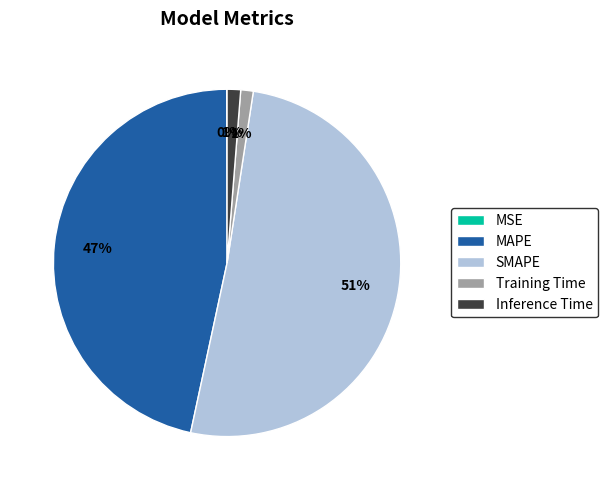

Is it true that Training Time is 1% of the pie?

True